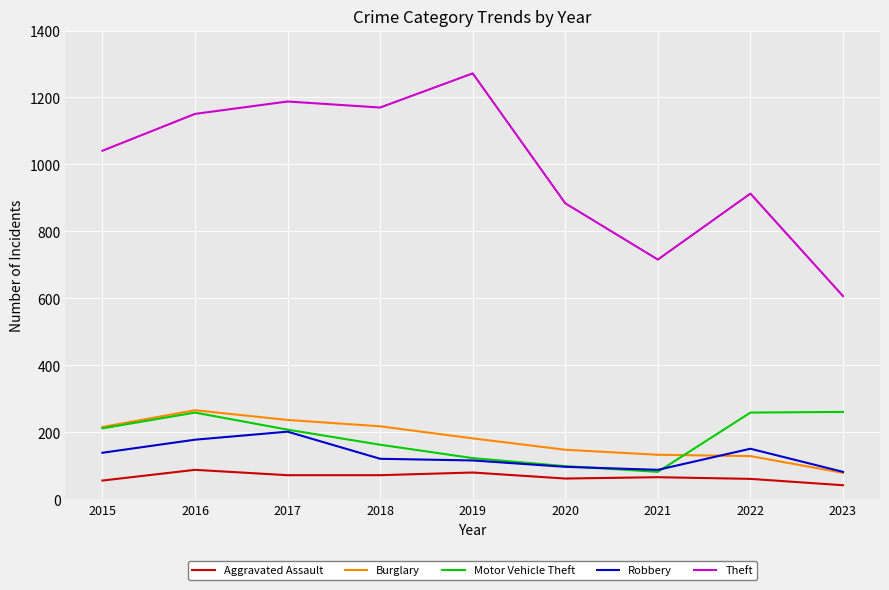

Is it true that Robbery equals 121 at 2018?

True